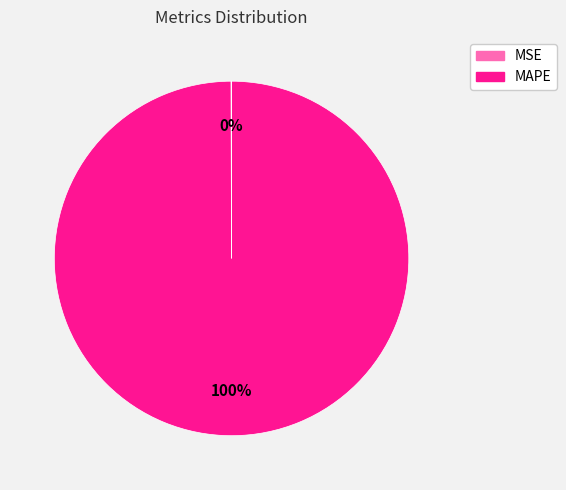

To the nearest percent, what is the average slice percentage?

50%